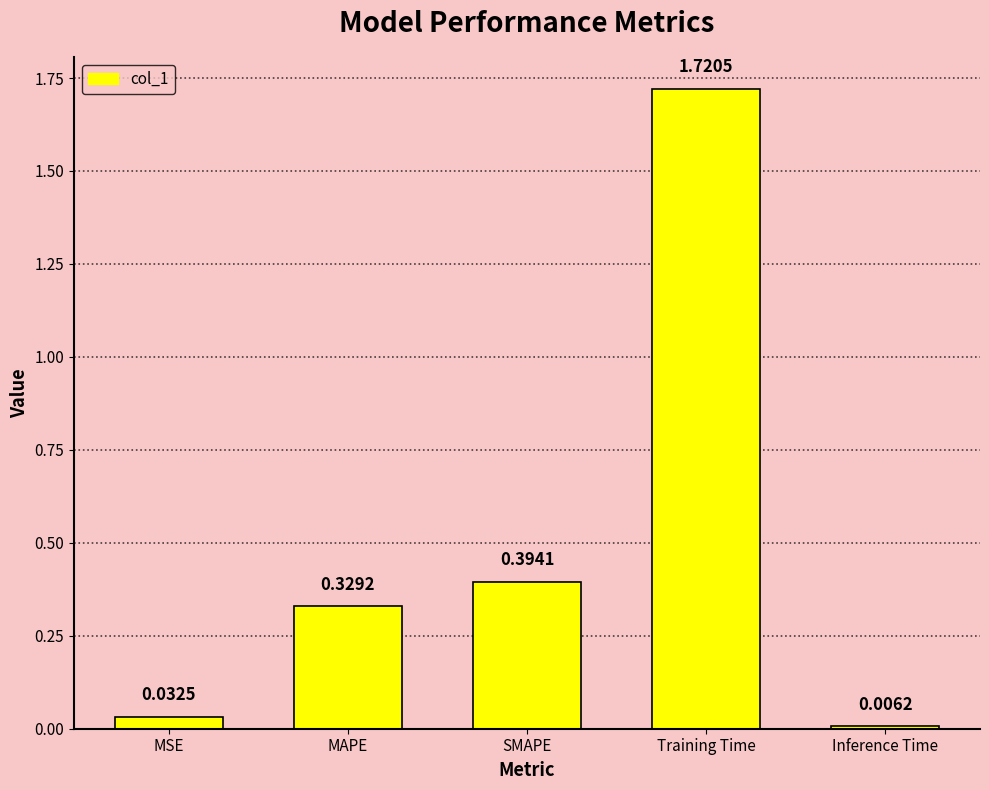

What is the label of the 3rd bar from the left?

SMAPE